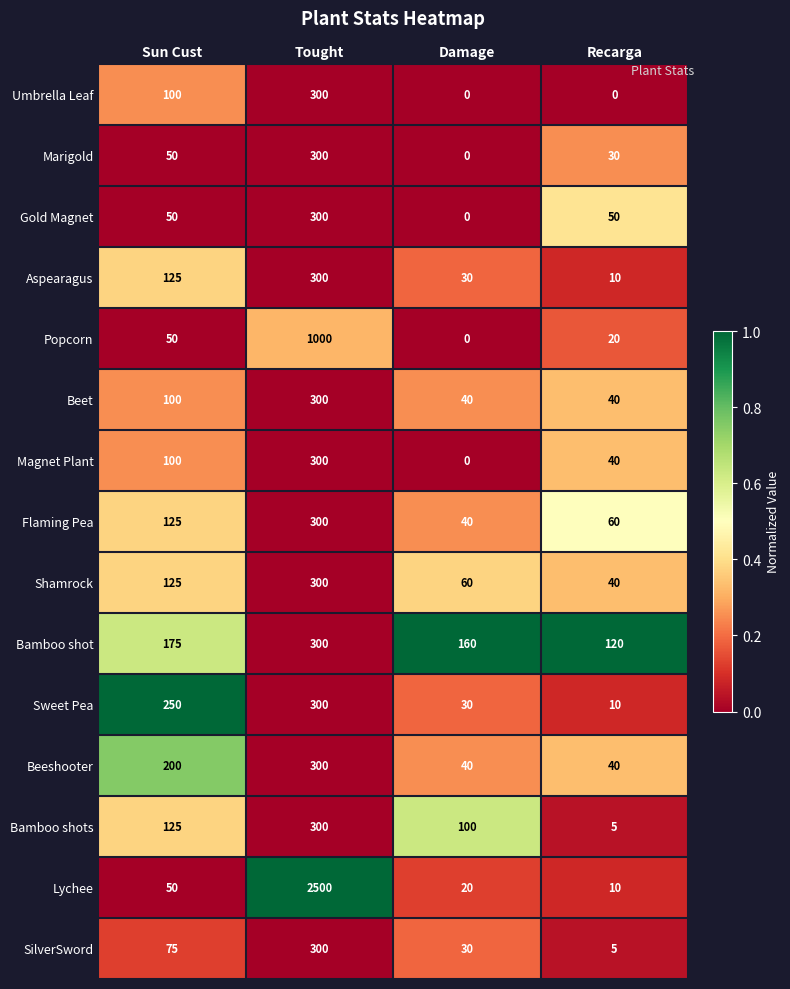

At which label is Flaming Pea closest to 170?

Sun Cust